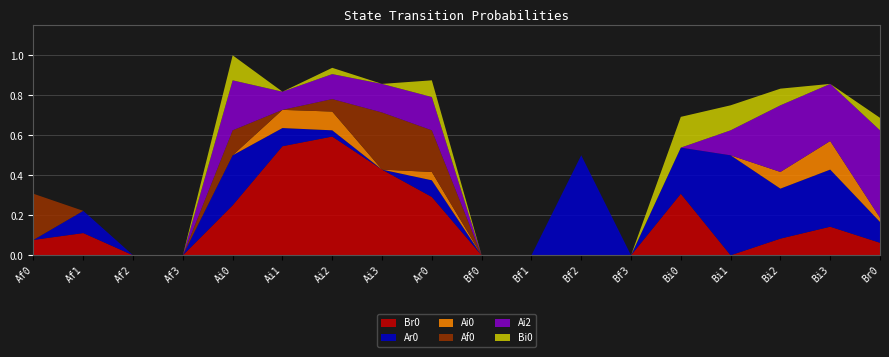

Reading left to right, what are all the values shown in this chart?

Br0: 0.1	0.1	0.0	0.0	0.2	0.5	0.6	0.4	0.3	0.0	0.0	0.0	0.0	0.3	0.0	0.1	0.1	0.1
Ar0: 0.0	0.1	0.0	0.0	0.2	0.1	0.0	0.0	0.1	0.0	0.0	0.5	0.0	0.2	0.5	0.2	0.3	0.1
Ai0: 0.0	0.0	0.0	0.0	0.0	0.1	0.1	0.0	0.0	0.0	0.0	0.0	0.0	0.0	0.0	0.1	0.1	0.0
Af0: 0.2	0.0	0.0	0.0	0.1	0.0	0.1	0.3	0.2	0.0	0.0	0.0	0.0	0.0	0.0	0.0	0.0	0.0
Ai2: 0.0	0.0	0.0	0.0	0.2	0.1	0.1	0.1	0.2	0.0	0.0	0.0	0.0	0.0	0.1	0.3	0.3	0.4
Bi0: 0.0	0.0	0.0	0.0	0.1	0.0	0.0	0.0	0.1	0.0	0.0	0.0	0.0	0.2	0.1	0.1	0.0	0.1